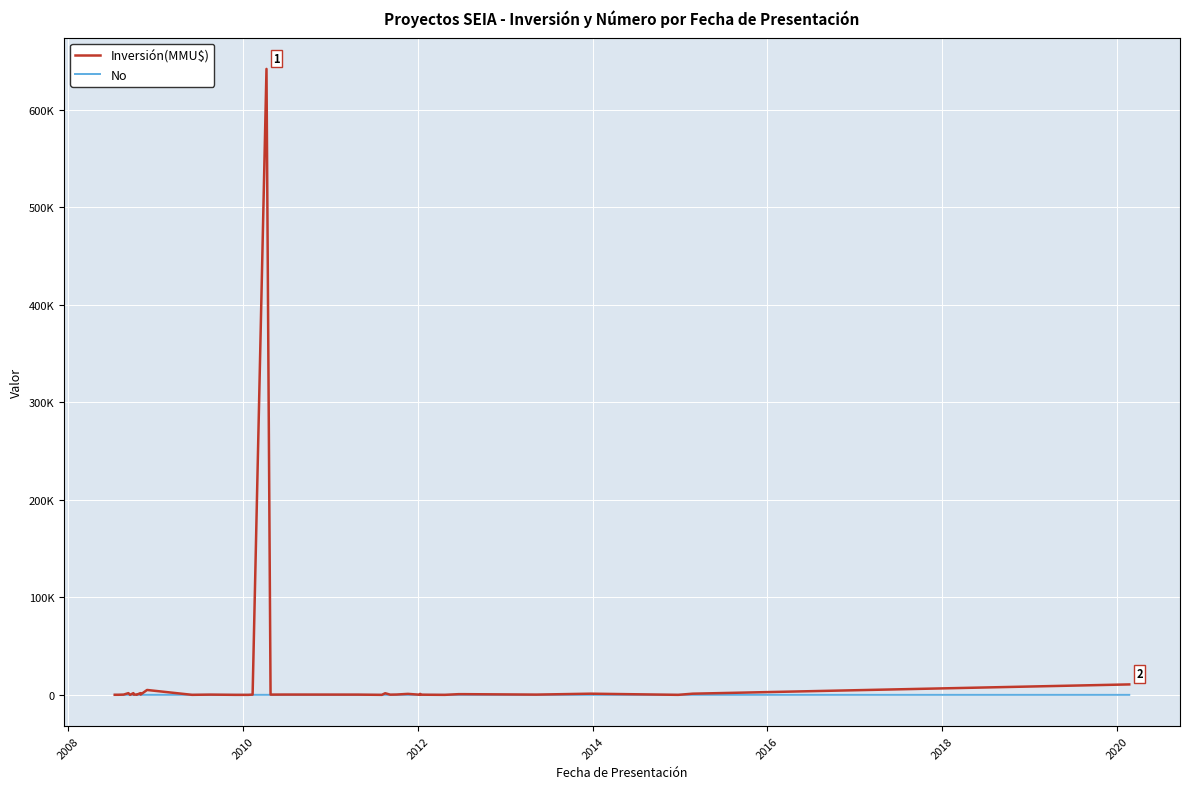

What are all the series names shown in the legend?

Inversión(MMU$), No